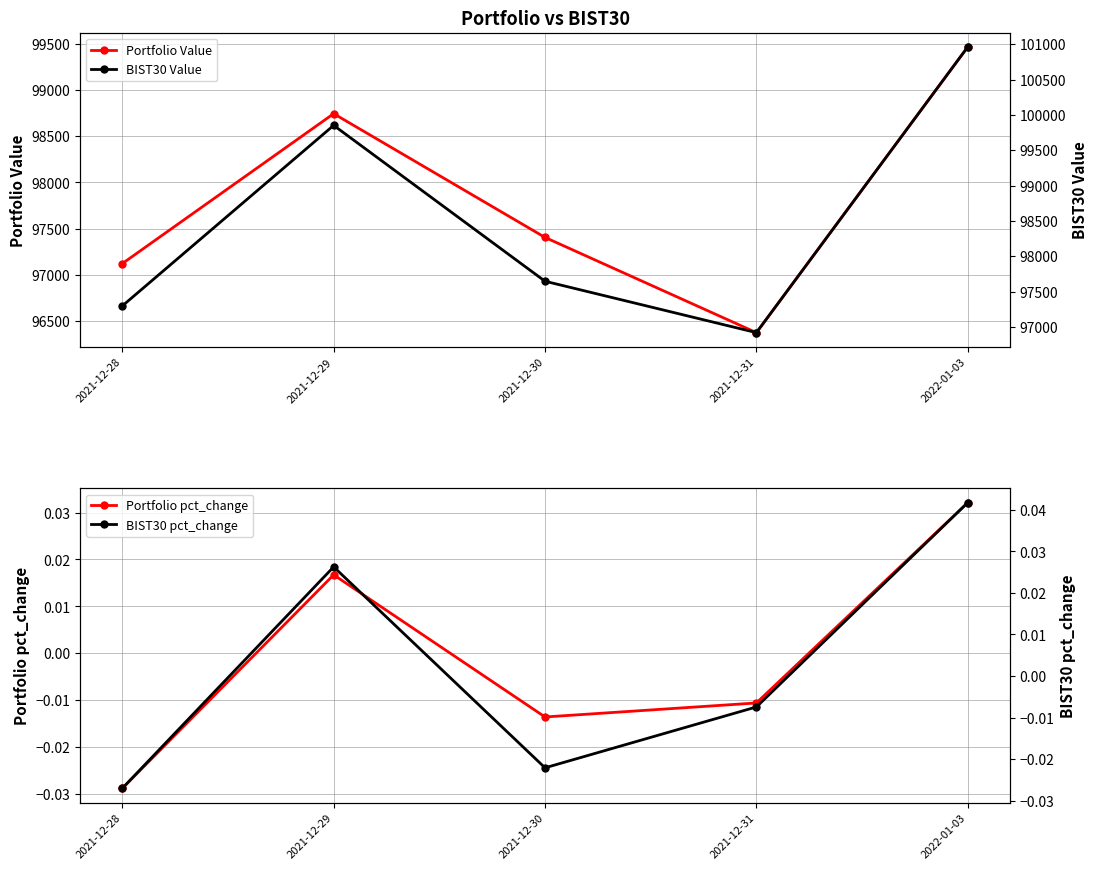

At which label is BIST30 Value closest to 98939?

2021-12-29